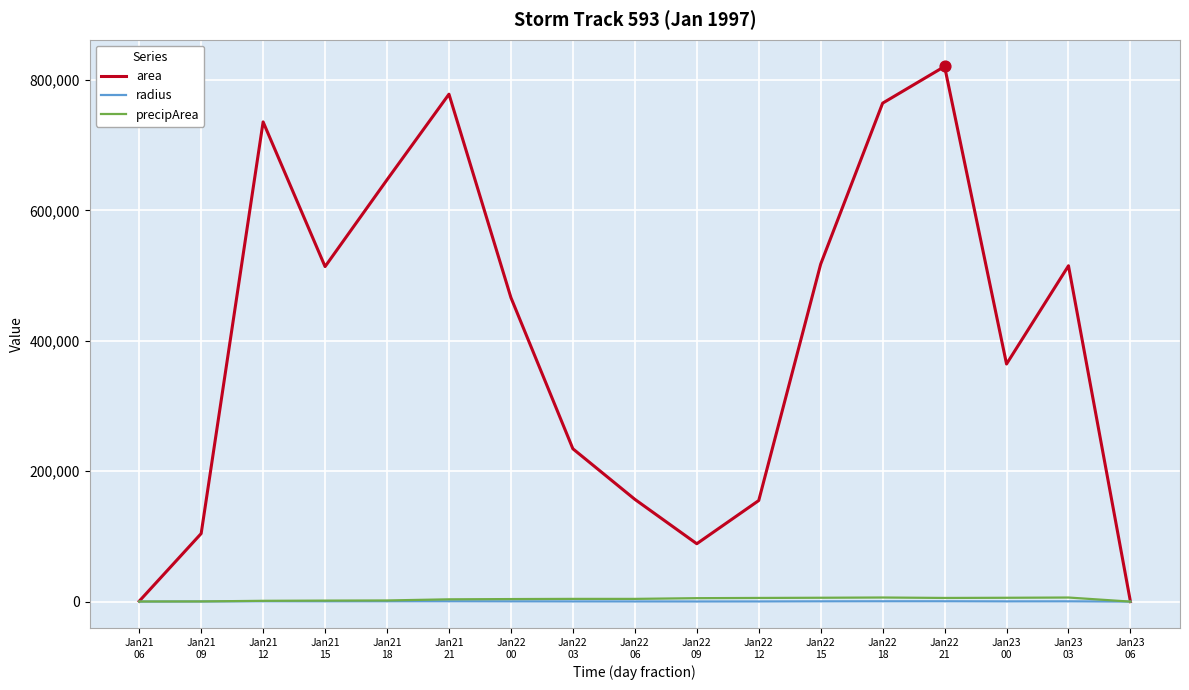

At which category is the sum across all series the highest?

Jan22
21